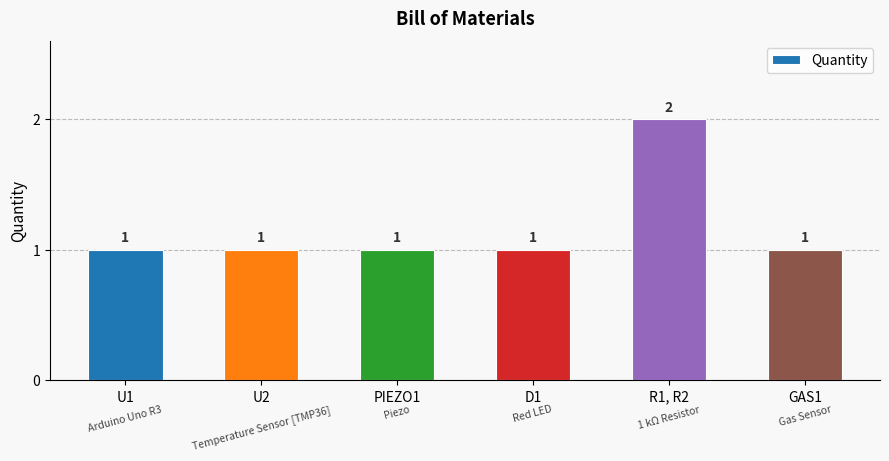

How many bars are there in total?

6